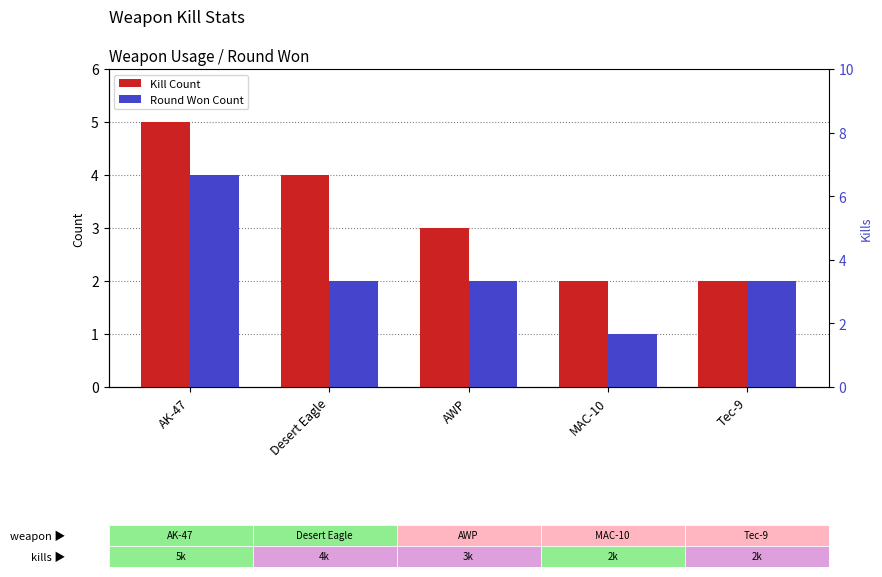

Is the value of Kill Count at AK-47 greater than the value of Round Won Count at AK-47?

Yes